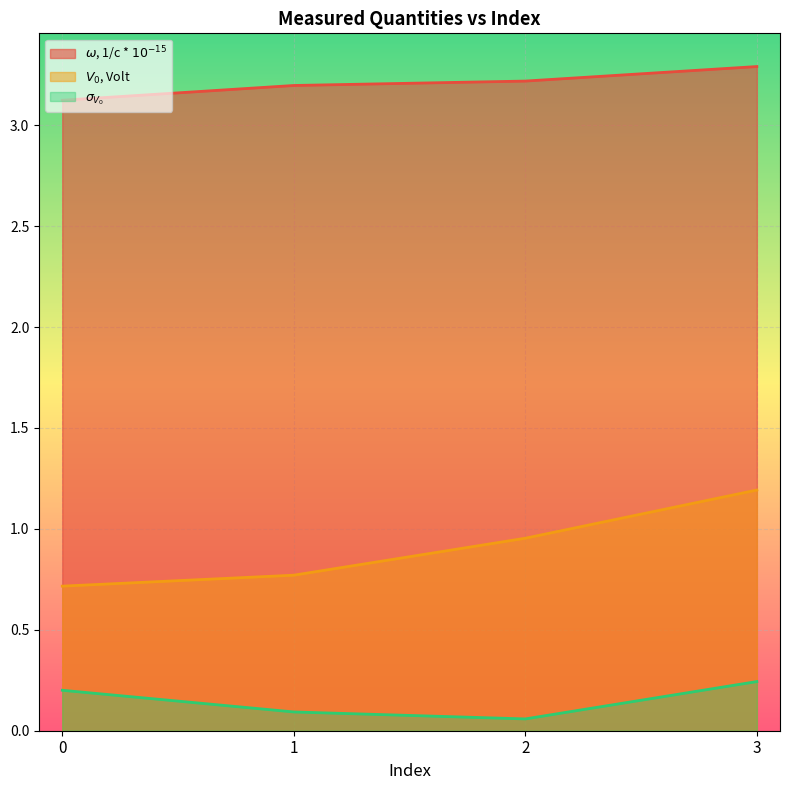

The value of $\sigma_{V_{0}}$ at 0 is 0.1. True or false?

False